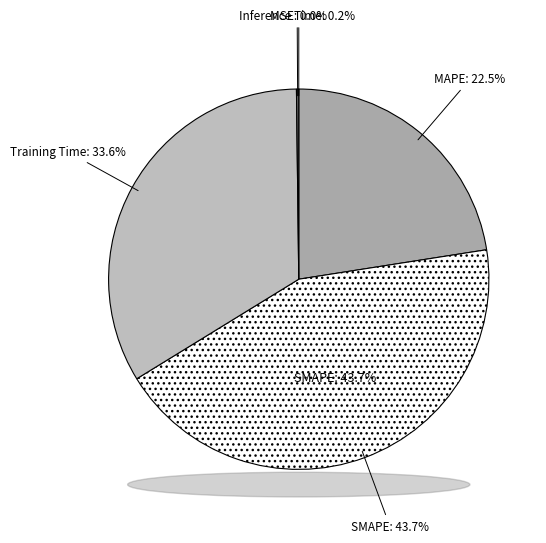

Does any single category account for the majority?

No